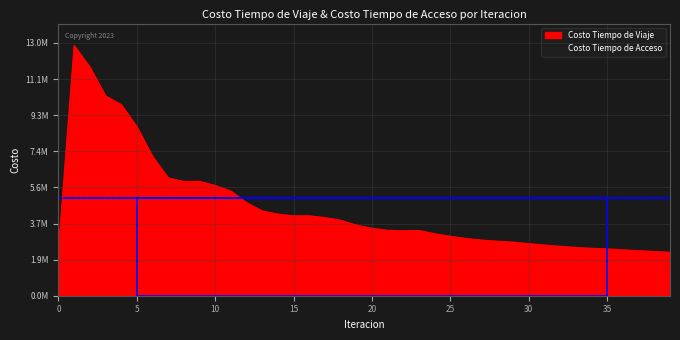

At which label is the value closest to 7551657?

6